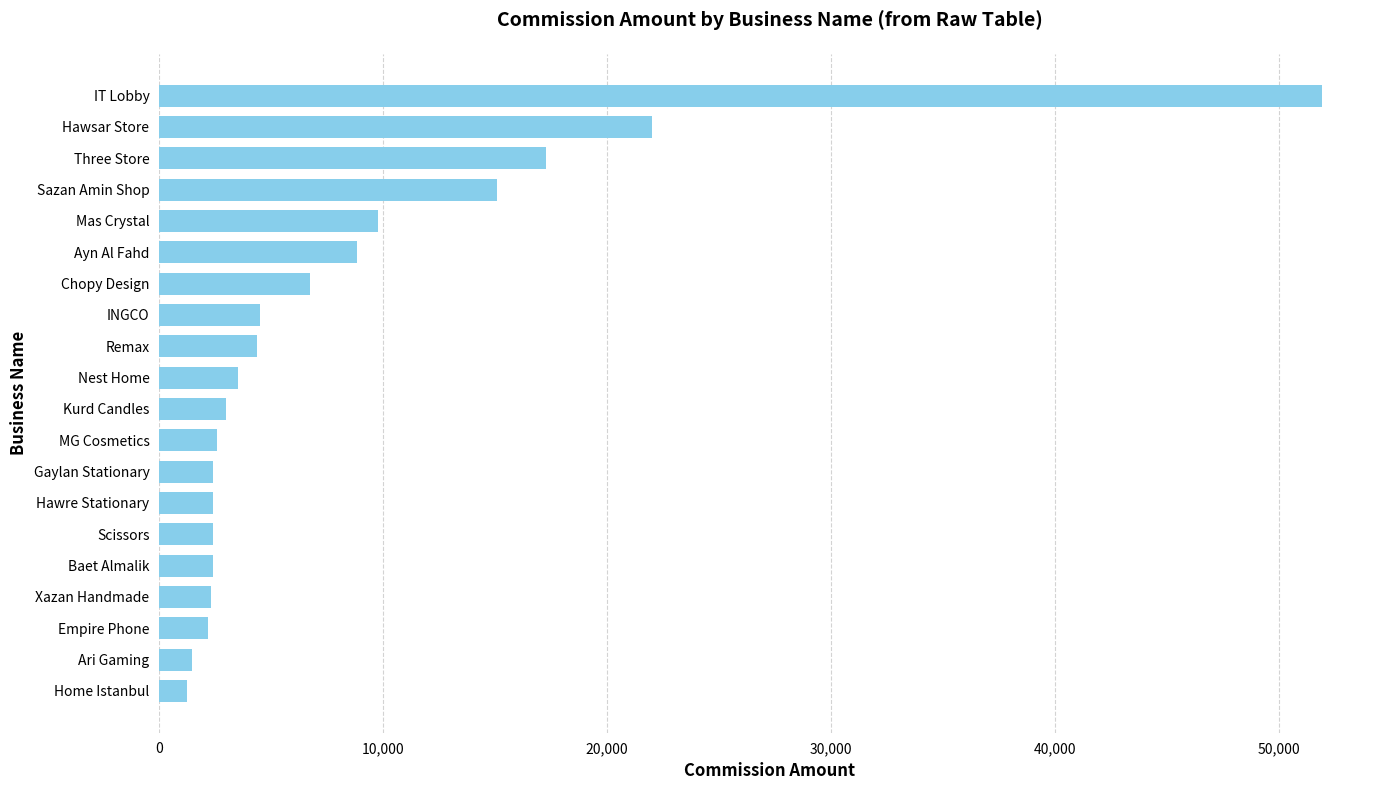

What is the ratio of the value at Ayn Al Fahd to the value at MG Cosmetics?

3.4